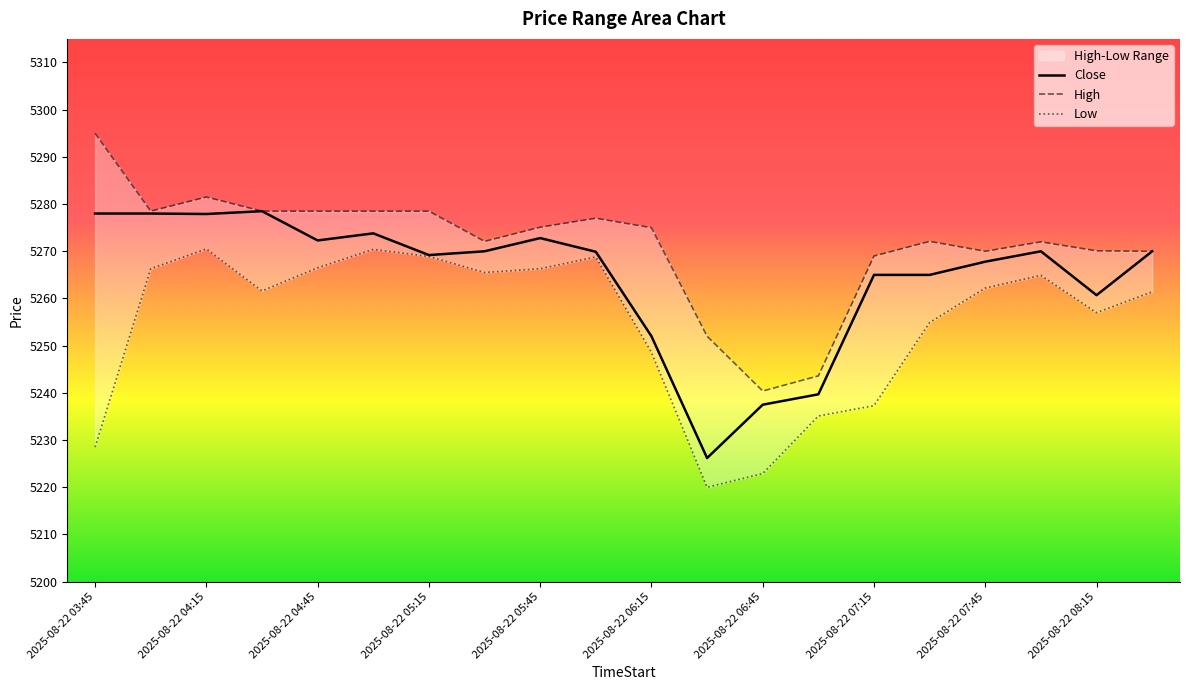

Count the number of data series in this chart.

3